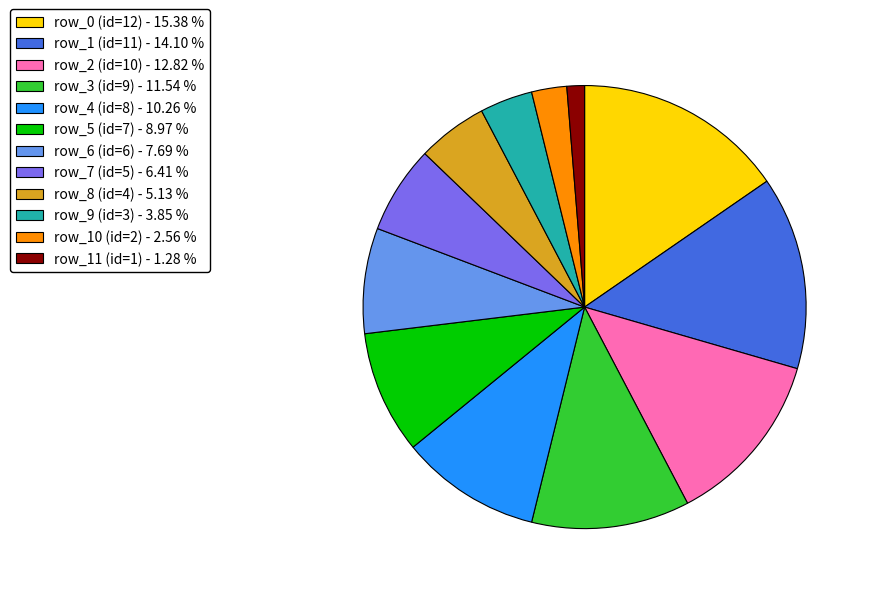

What is the smallest slice in the pie chart?

row_11 (id=1)